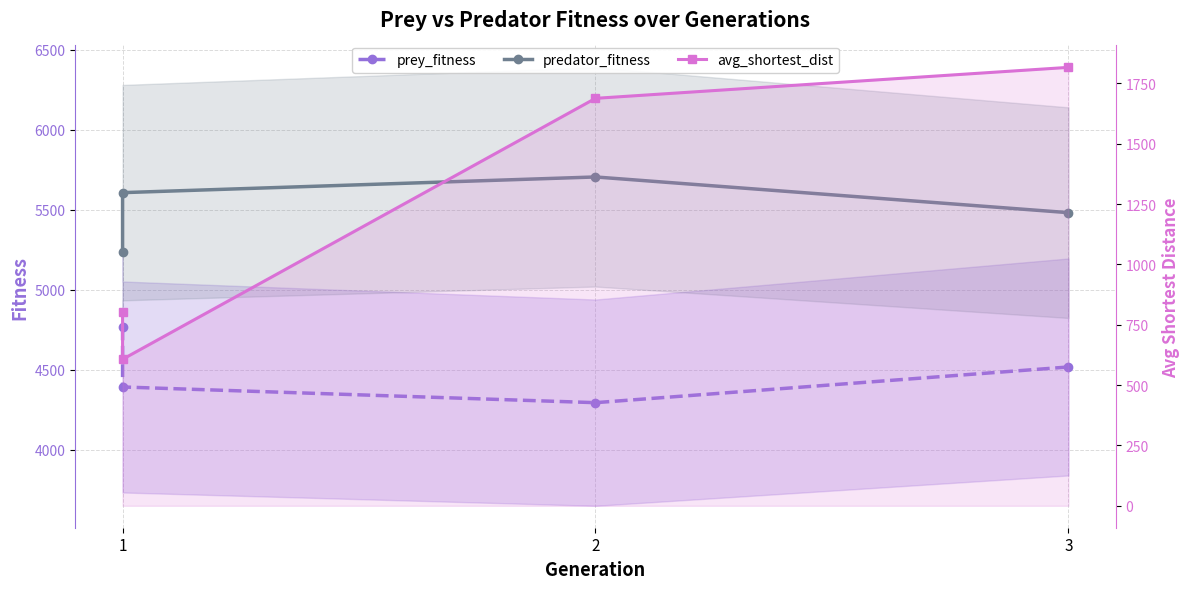

True or false: avg_shortest_dist and prey_fitness intersect in this chart.

False